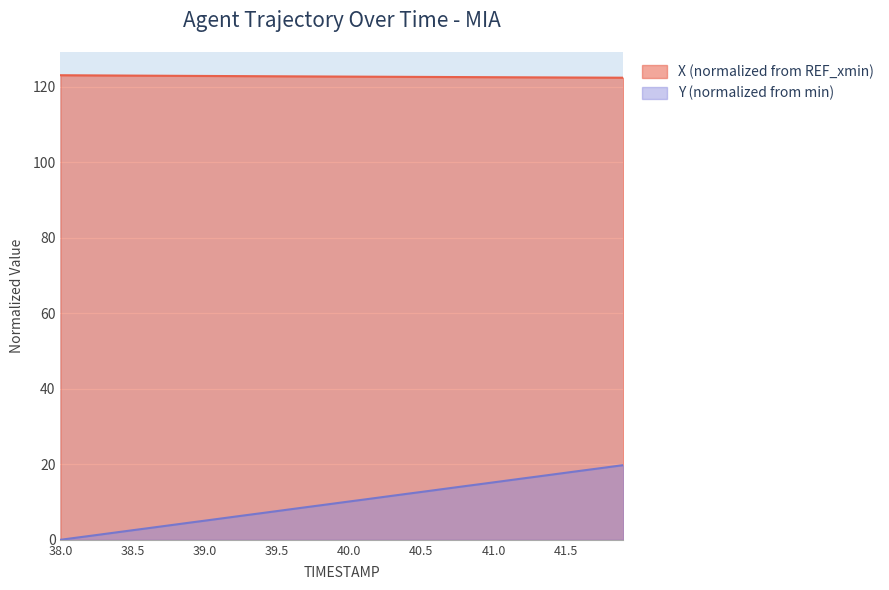

Which has a higher value, 40.7 or 38.4?

38.4